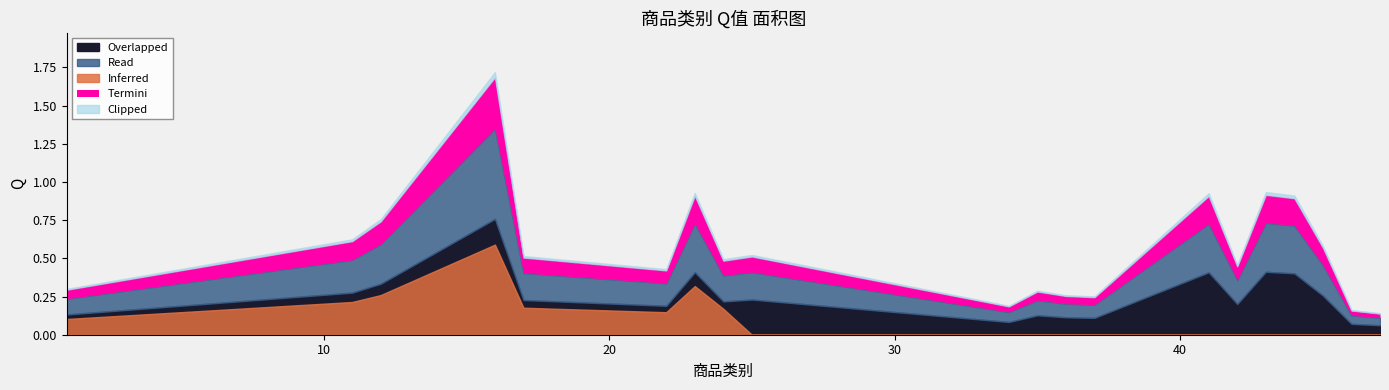

At which category does the data reach its first local peak?

16